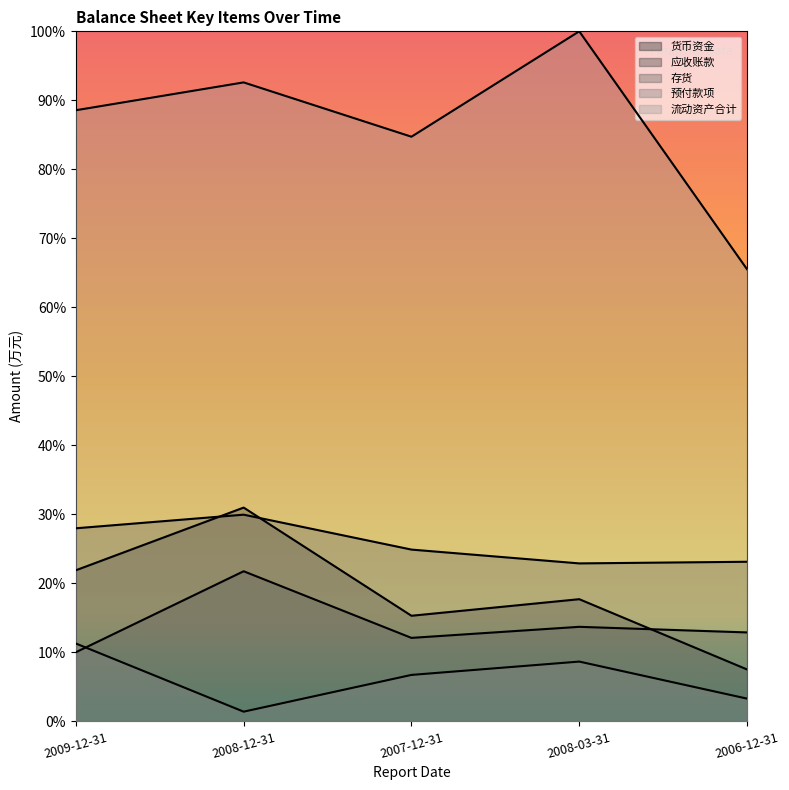

What is the difference between the maximum and minimum values in the 应收账款 series?

0.1